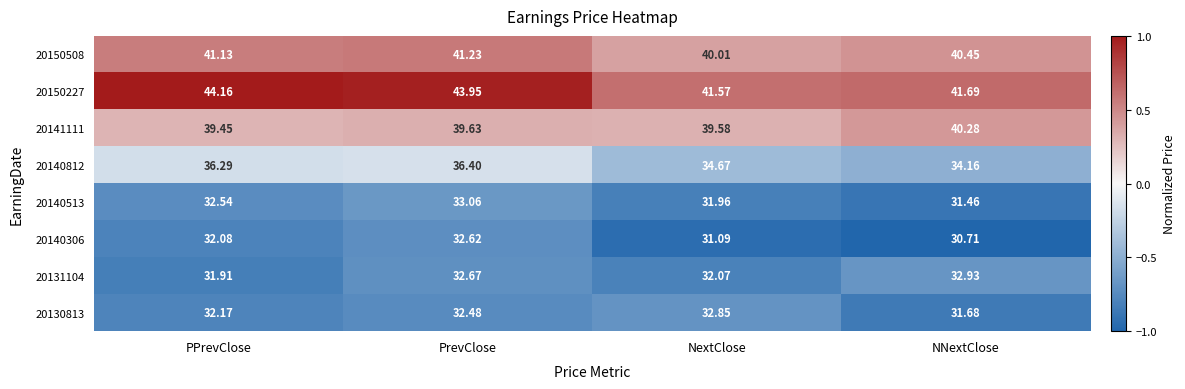

Which category has the highest value in the 20150227 series?

PPrevClose